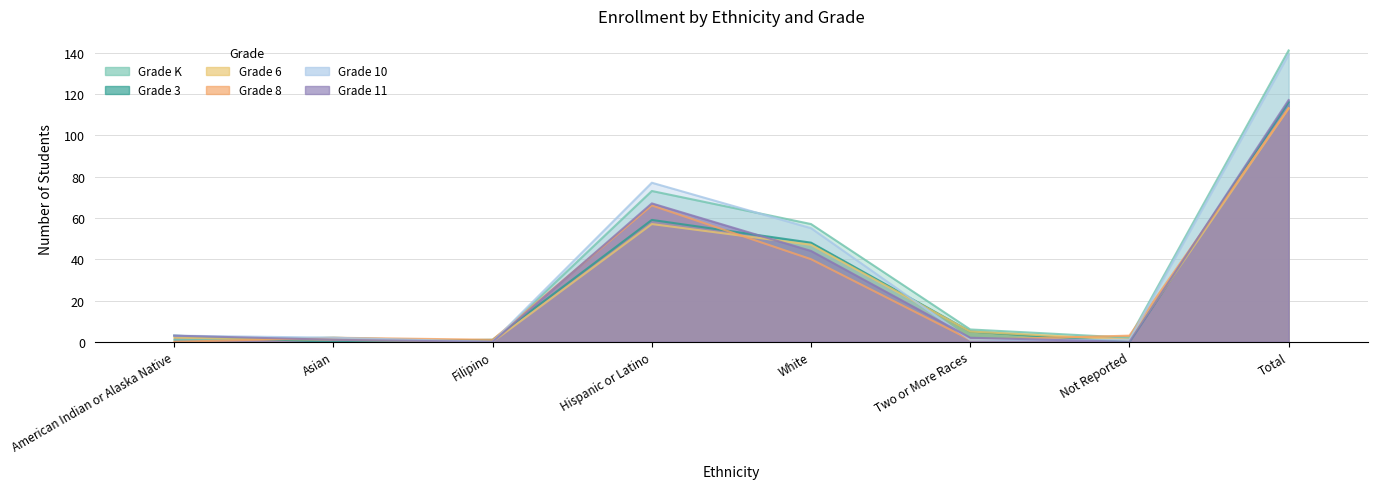

True or false: Grade 11 has a value of -63 at Filipino.

False